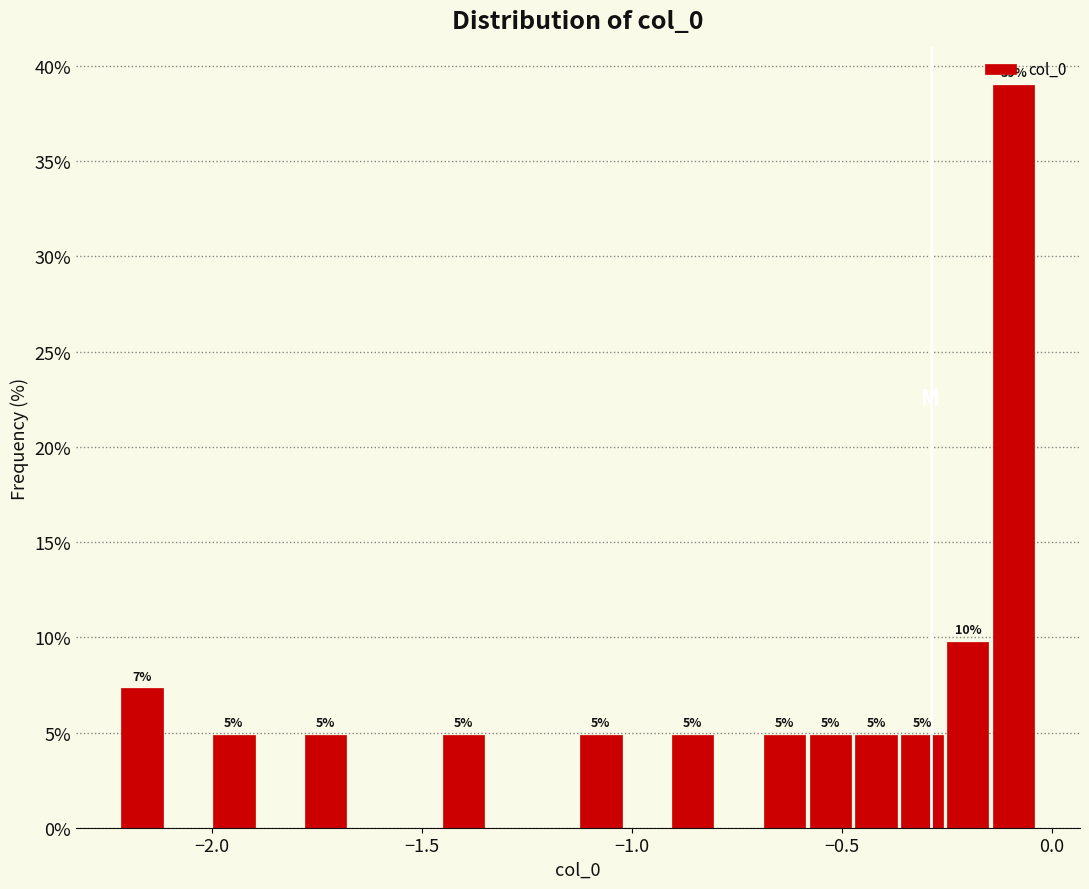

Read against the x-axis, roughly where is the centre of the tallest bar?

-0.10